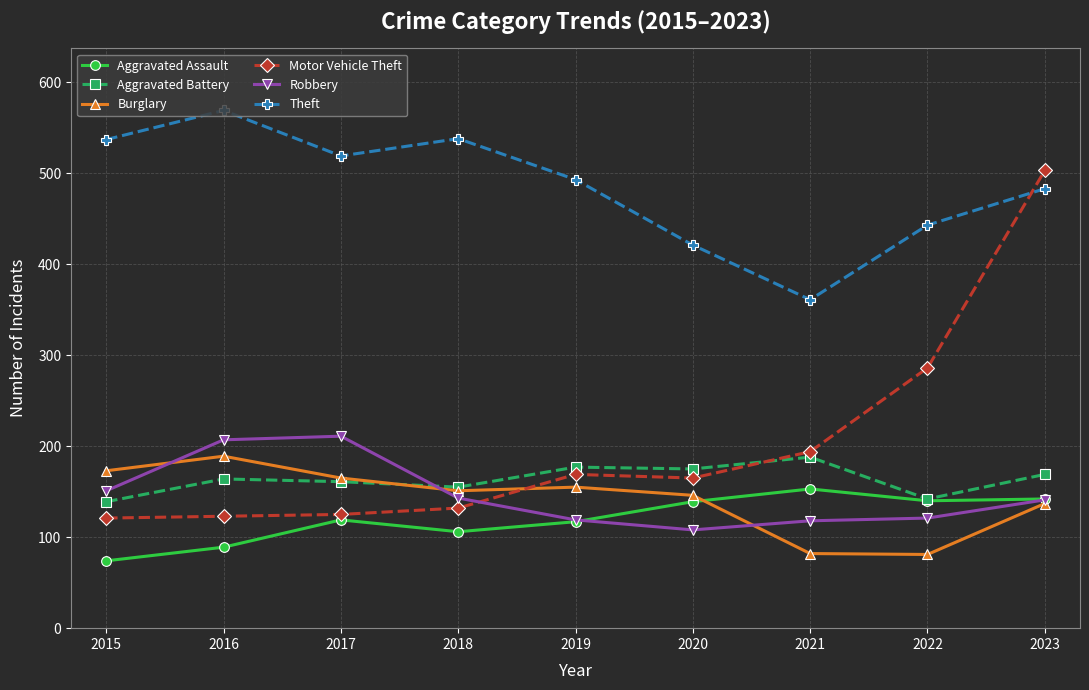

Where do Burglary and Motor Vehicle Theft first cross each other?

2018 and 2019